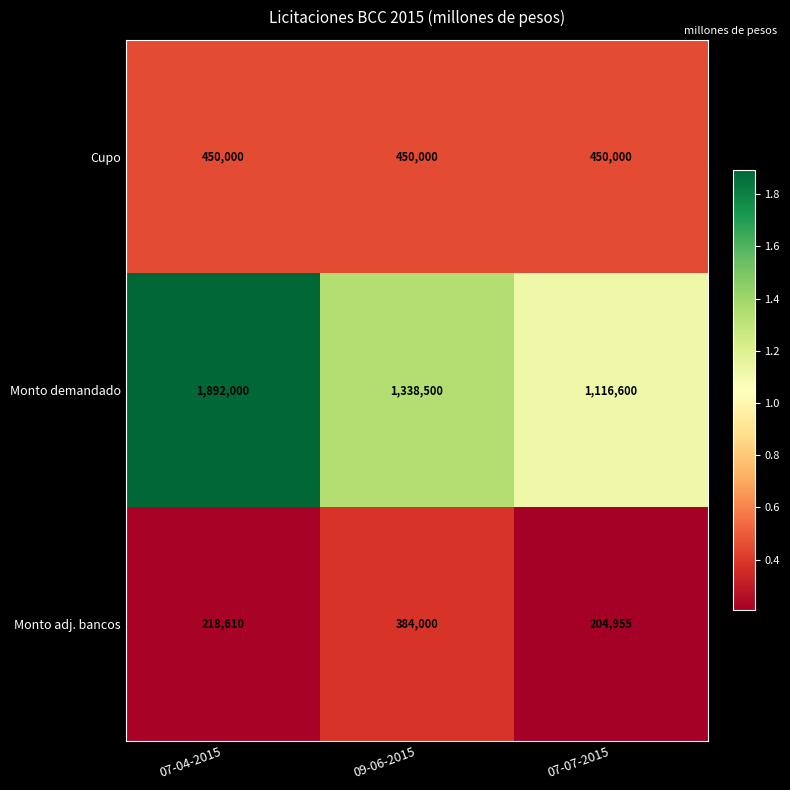

Rank the series by their maximum value, from highest to lowest.

Monto demandado, Cupo, Monto adj. bancos